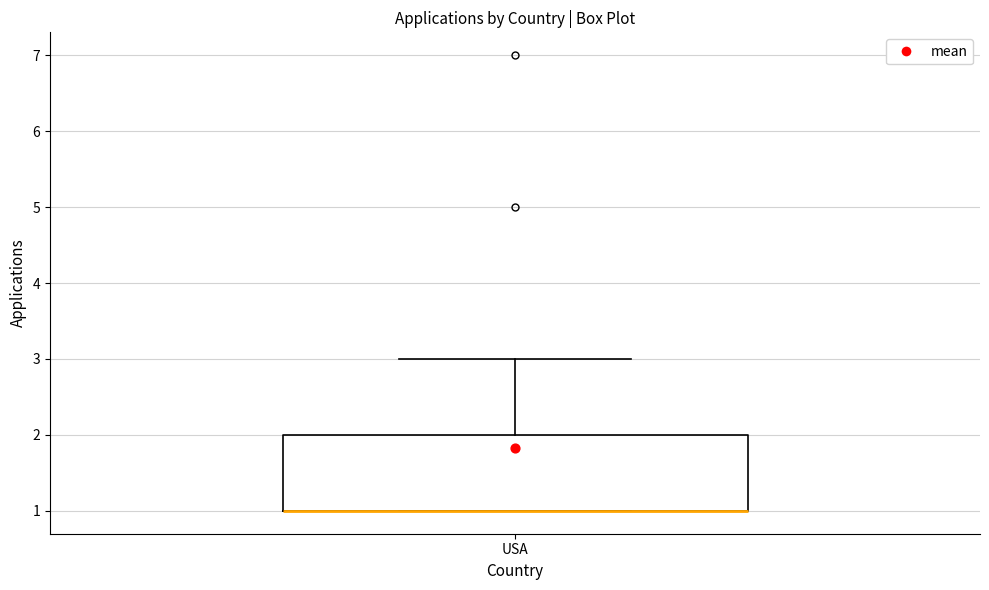

Where is the lower edge of the box for USA on the y-axis? The values are not printed on the chart, so give them approximately, as read against the axis.

1